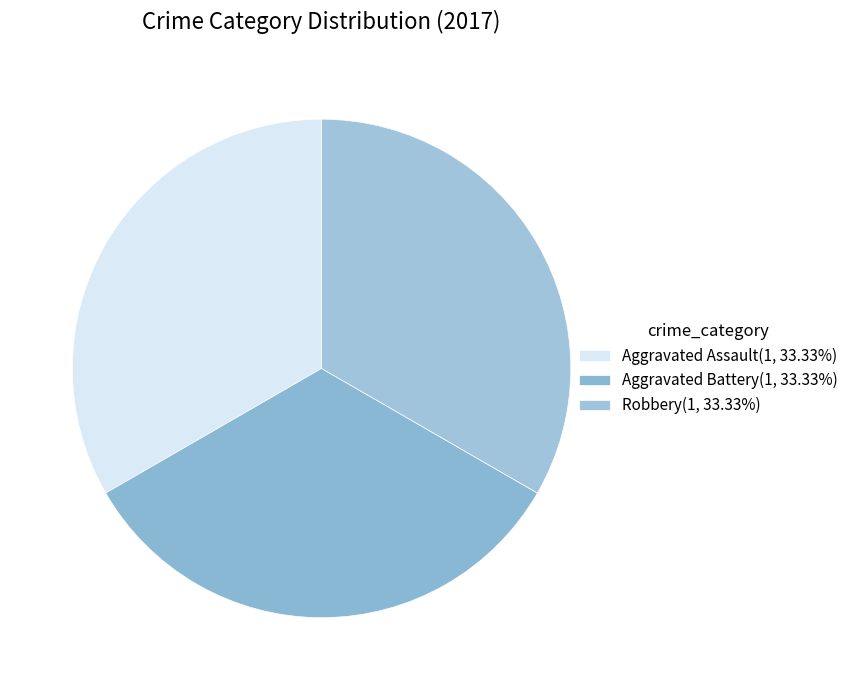

How many segments does this pie chart have?

3